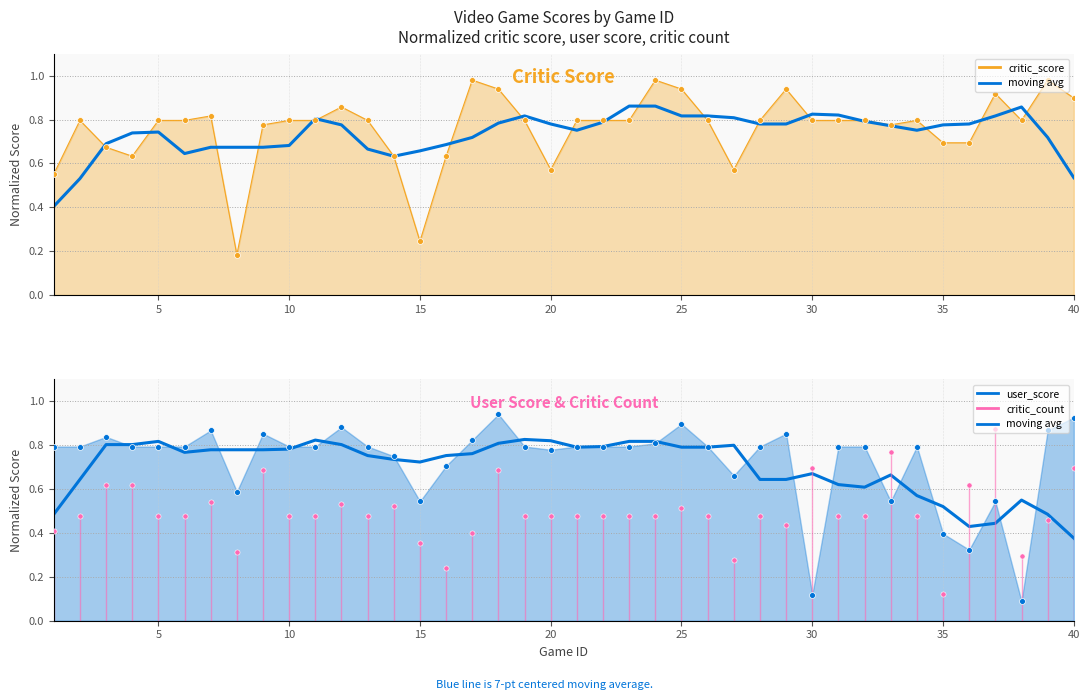

At which category is the sum across all series the highest?

18